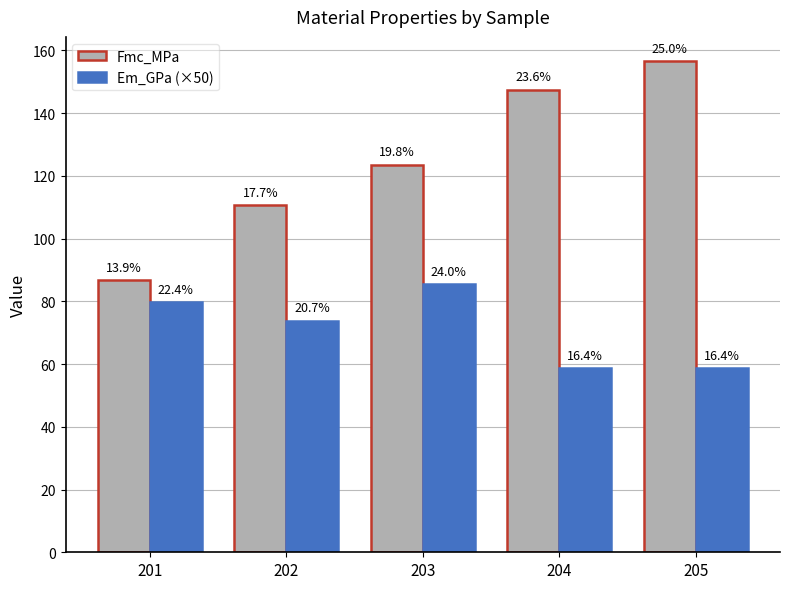

Which series changed the most between 202 and 204?

Fmc_MPa